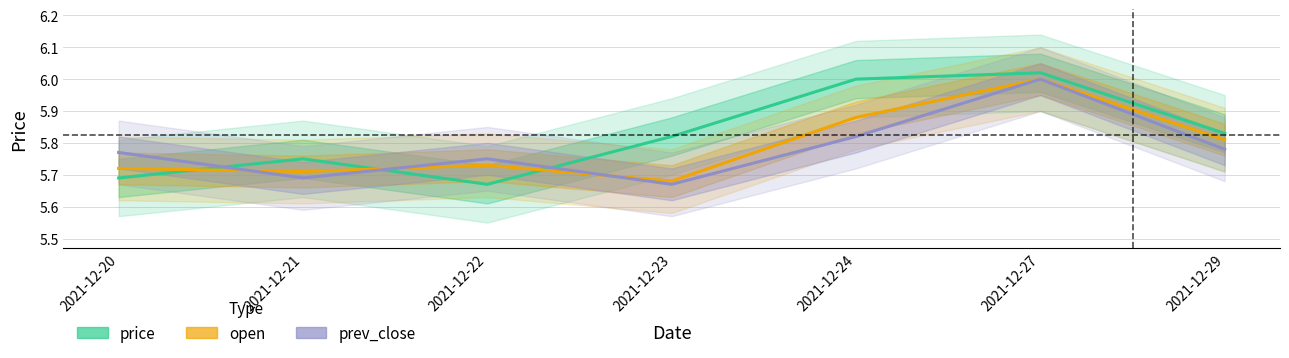

How many categories are shown in the chart?

7